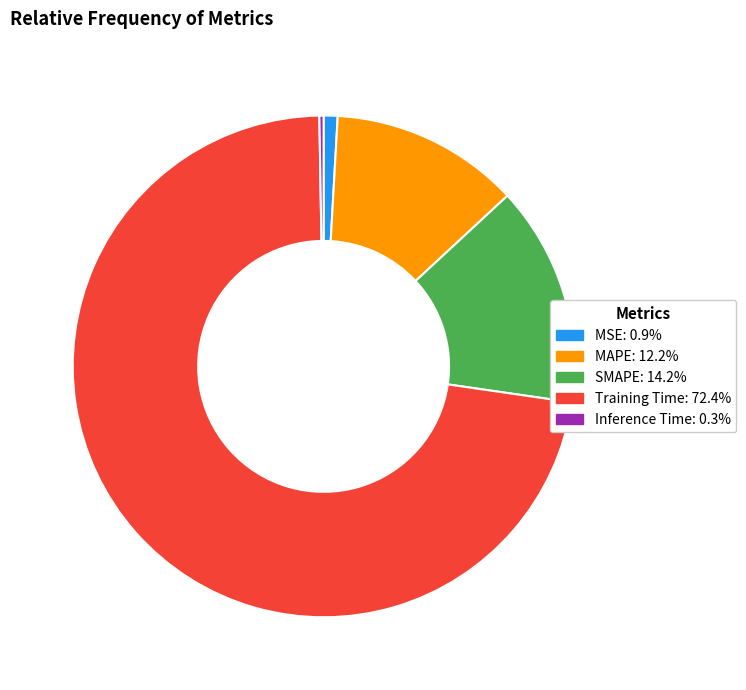

Does MAPE represent more than half of the total?

No